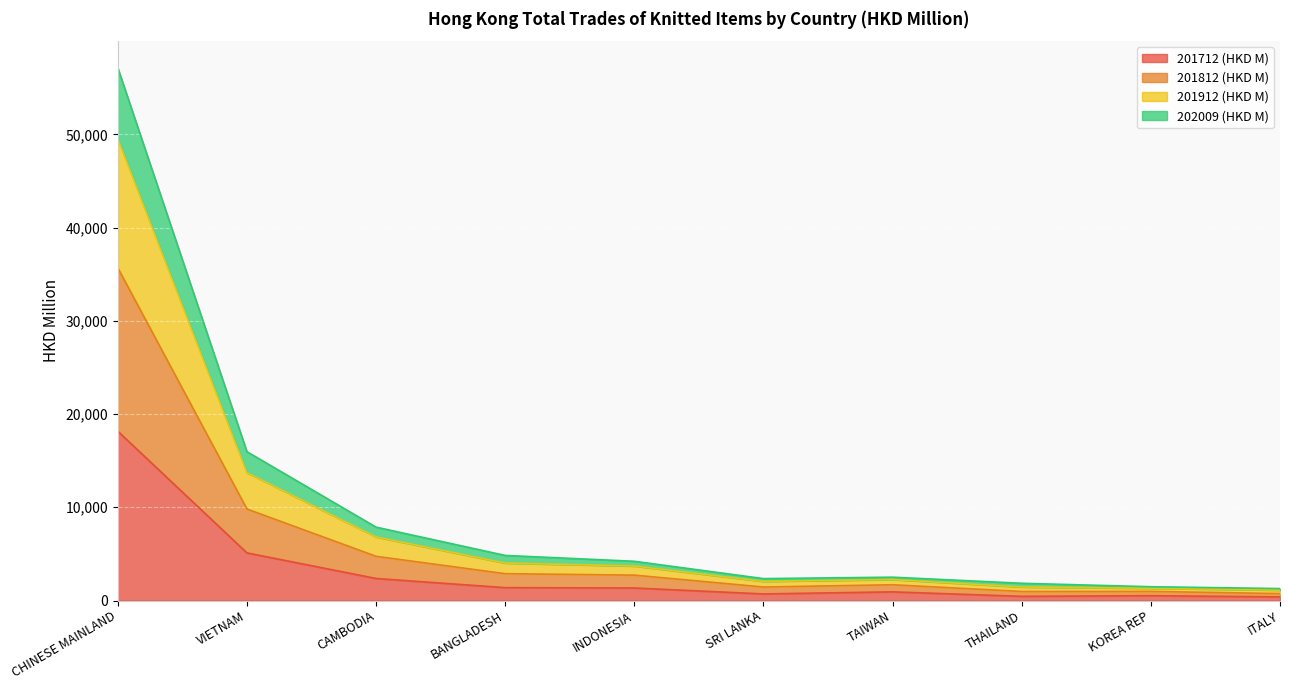

List the labels in order of 201912 (HKD M) value, smallest first.

ITALY, KOREA REP, THAILAND, SRI LANKA, TAIWAN, INDONESIA, BANGLADESH, CAMBODIA, VIETNAM, CHINESE MAINLAND